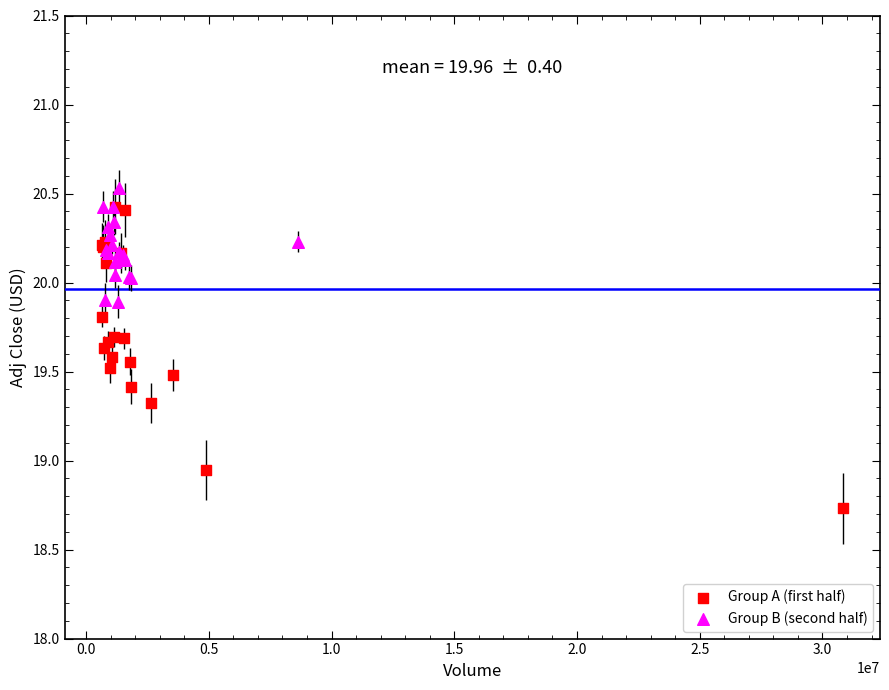

Which series reaches the maximum Y coordinate?

Group B (second half)